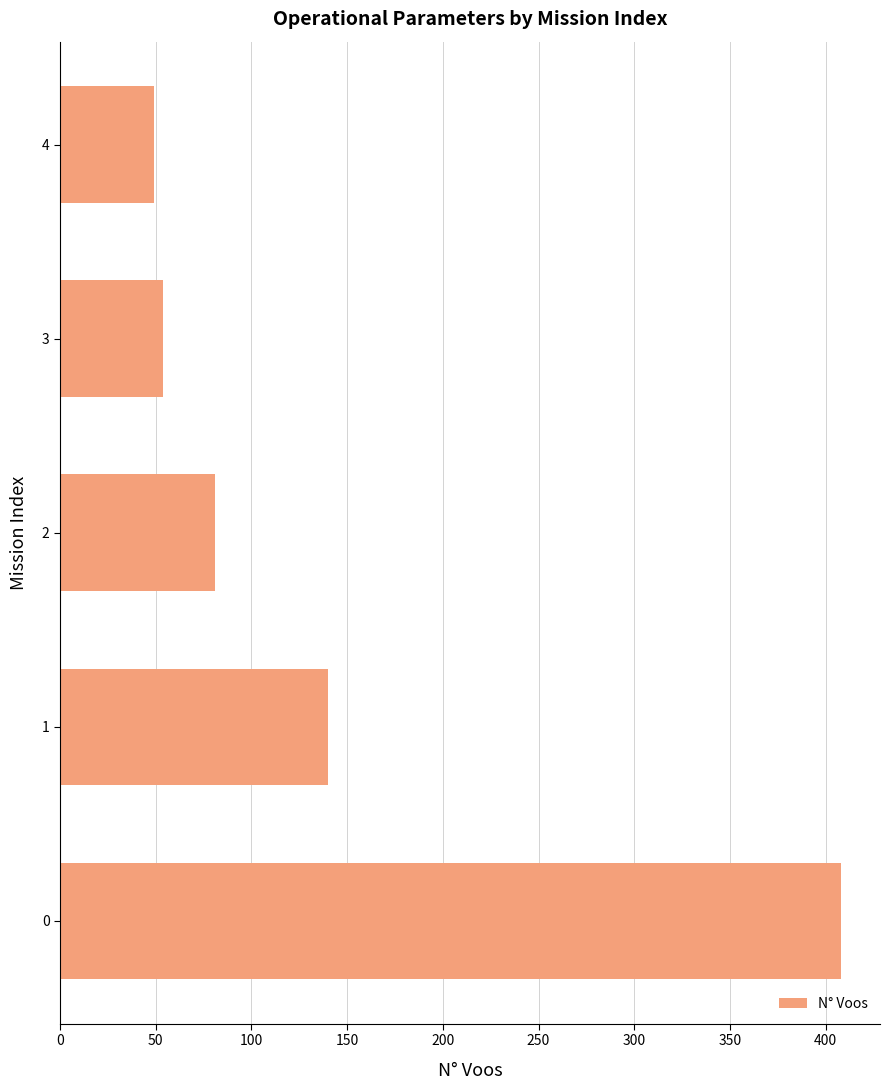

Reading bottom to top, what are all the values shown in this chart?

0=408	1=140	2=81	3=54	4=49